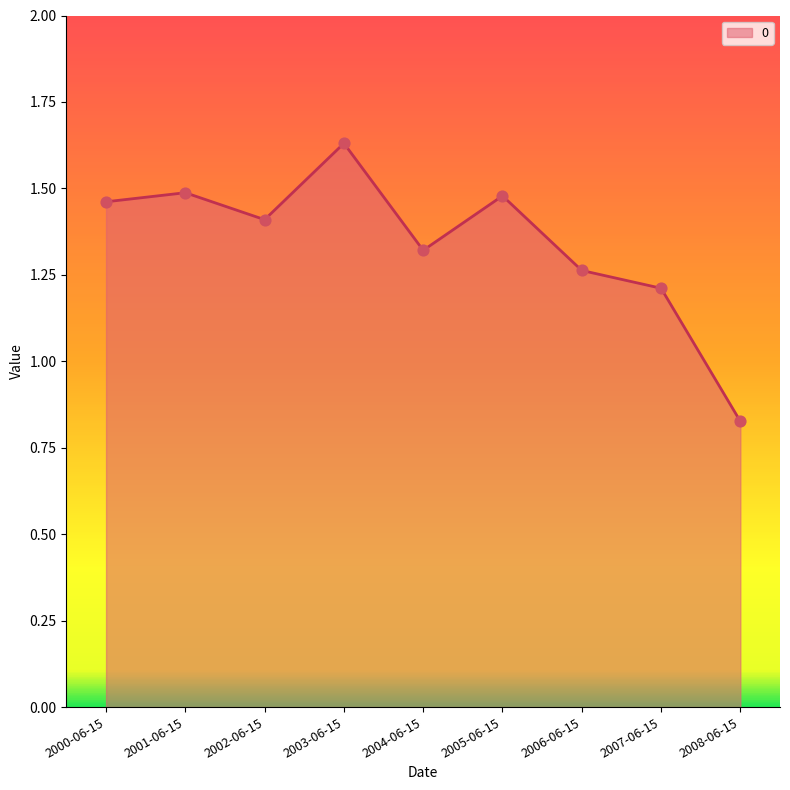

What is the ratio of the value at 2006-06-15 to the value at 2005-06-15?

0.9